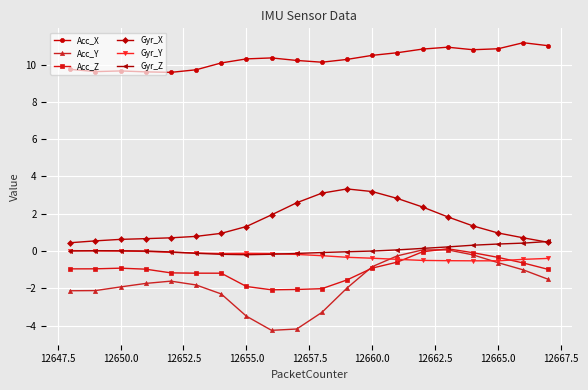

How many data points does each series have?

20